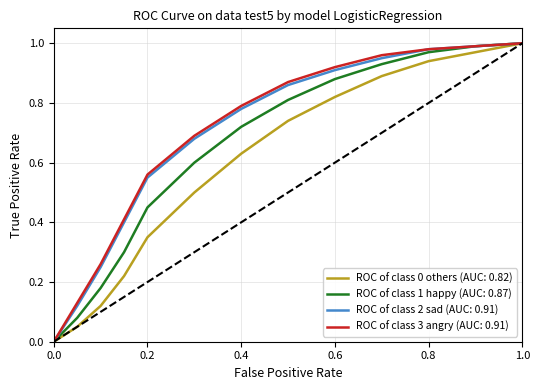

True or false: ROC of class 3 angry (AUC: 0.91) and ROC of class 0 others (AUC: 0.82) cross at least once.

False